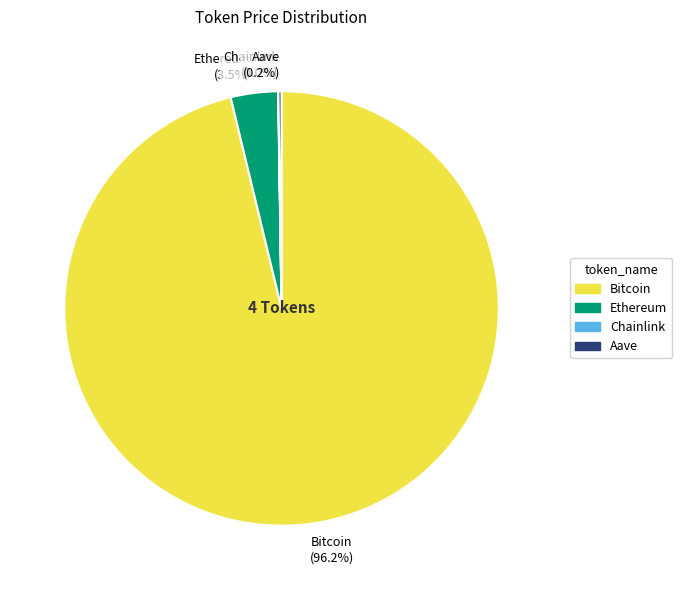

To the nearest percent, what is the difference between the Bitcoin and Ethereum slice percentages?

93%